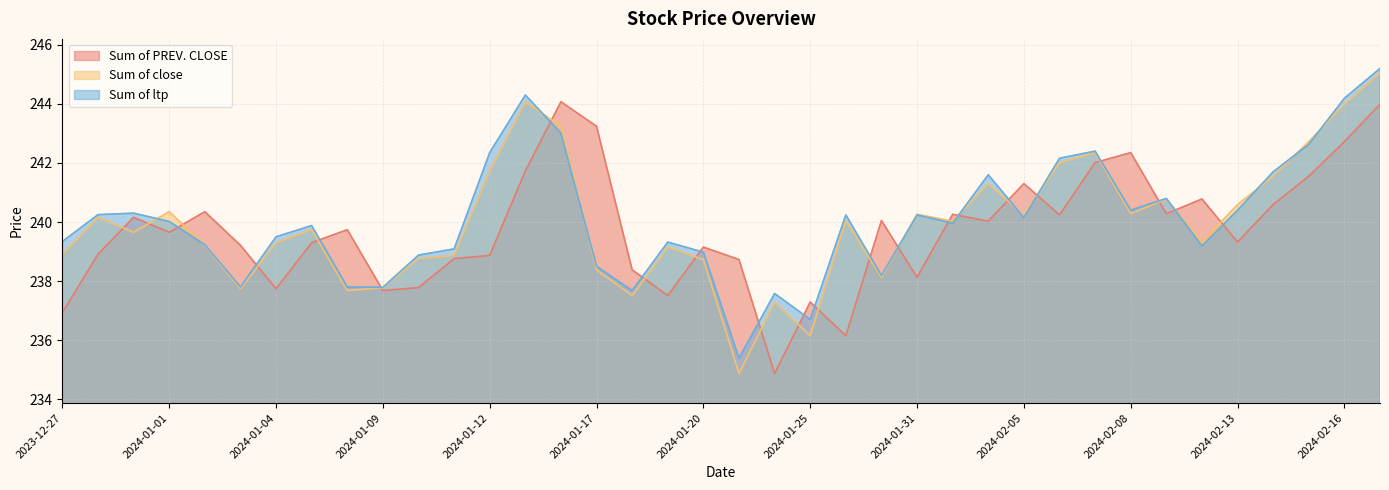

At which category is the sum across all series the highest?

2024-02-19